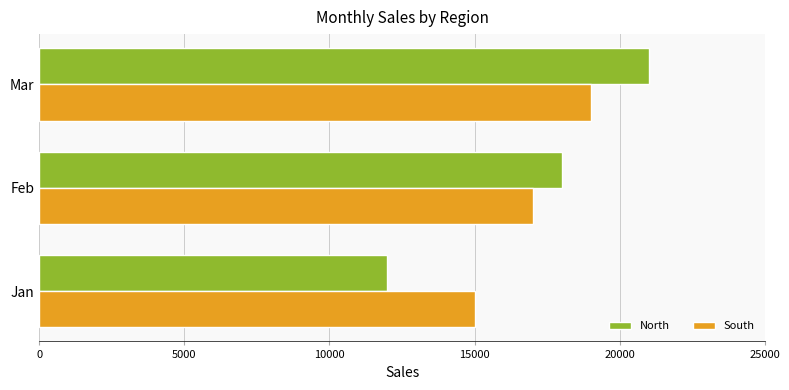

What is the difference between the maximum and minimum values in the North series?

9000